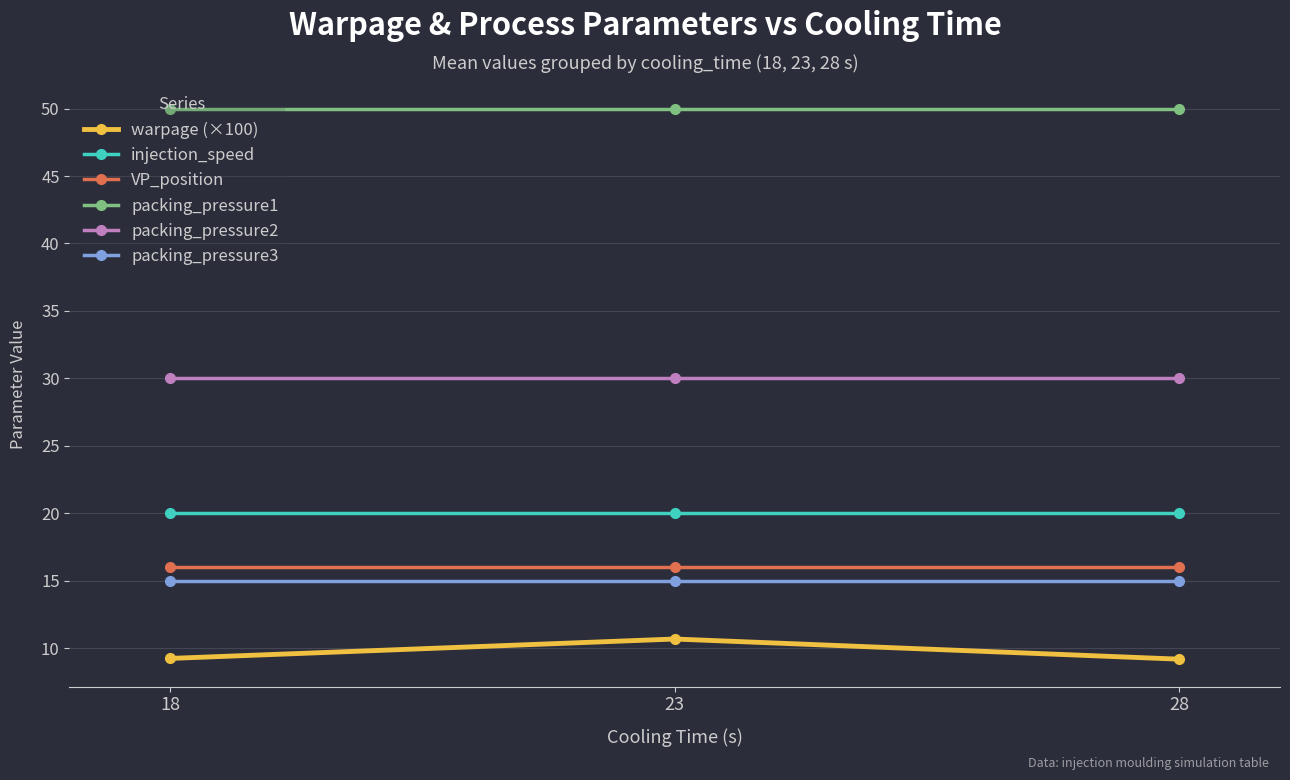

Rank the series at 28 from highest to lowest value.

packing_pressure1, packing_pressure2, injection_speed, VP_position, packing_pressure3, warpage (×100)